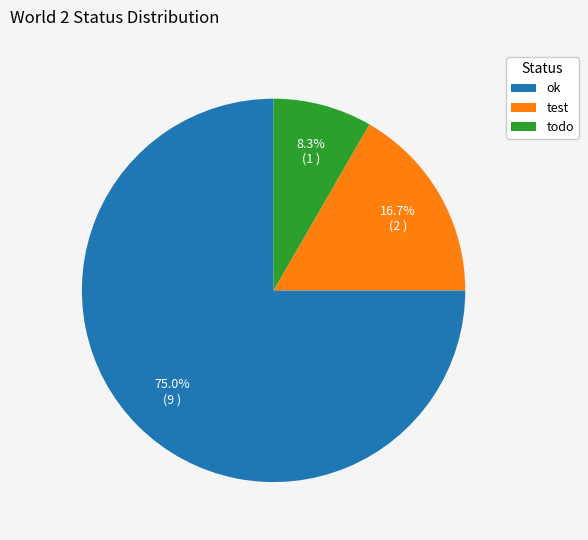

True or false: test accounts for 10% of the total.

False